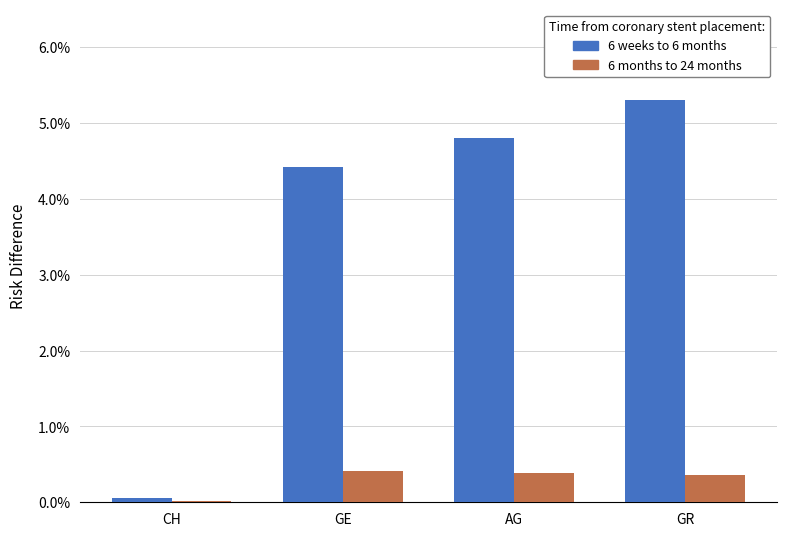

Between GE and GR, which series saw the biggest shift?

6 weeks to 6 months